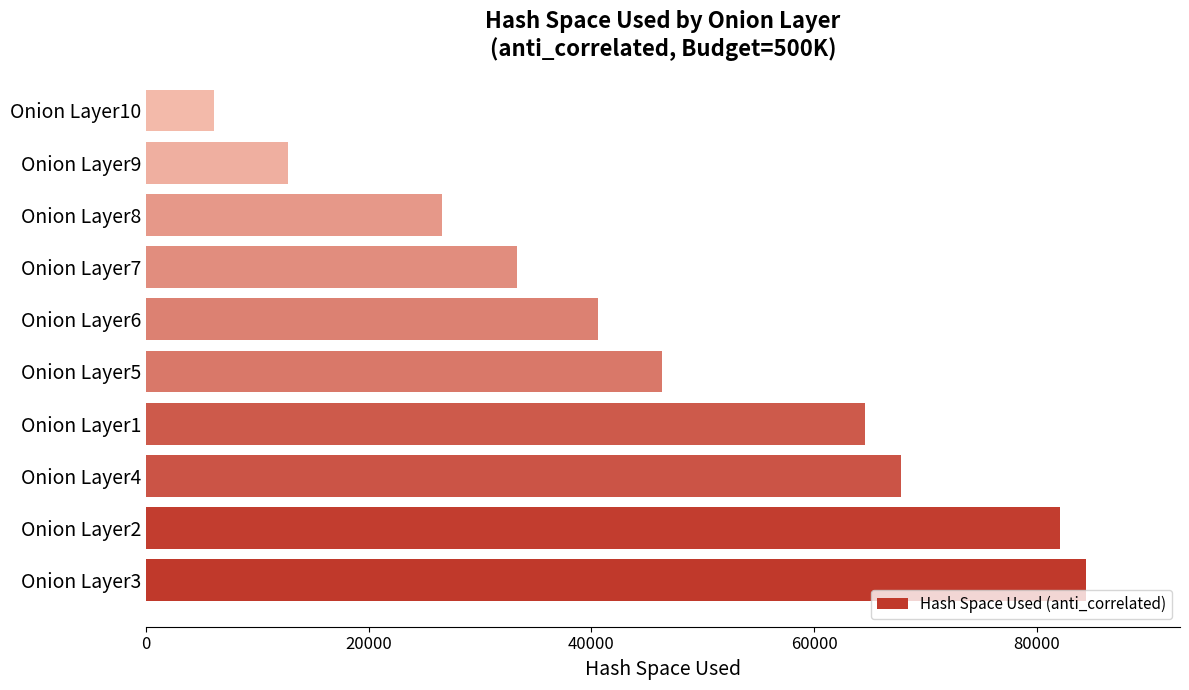

What is the ratio of the value at Onion Layer8 to the value at Onion Layer1?

0.4